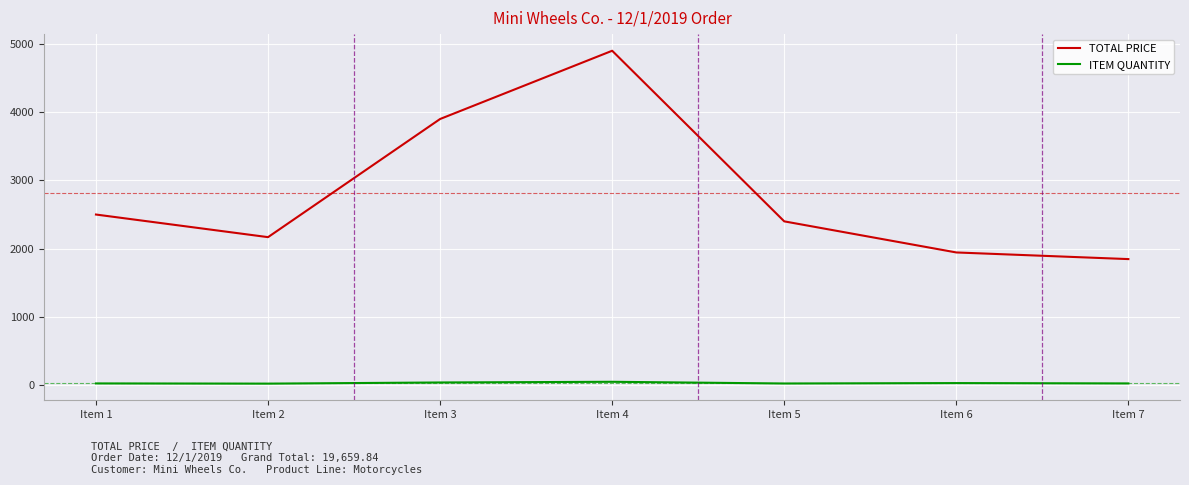

Is it true that ITEM QUANTITY equals 30.0 at Item 6?

True